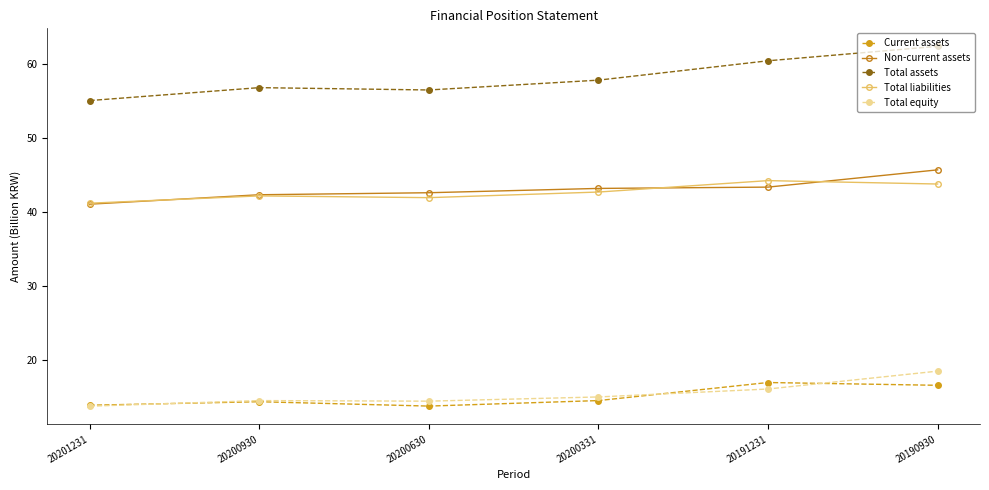

What is the difference between the maximum and minimum values in the Non-current assets series?

4.6